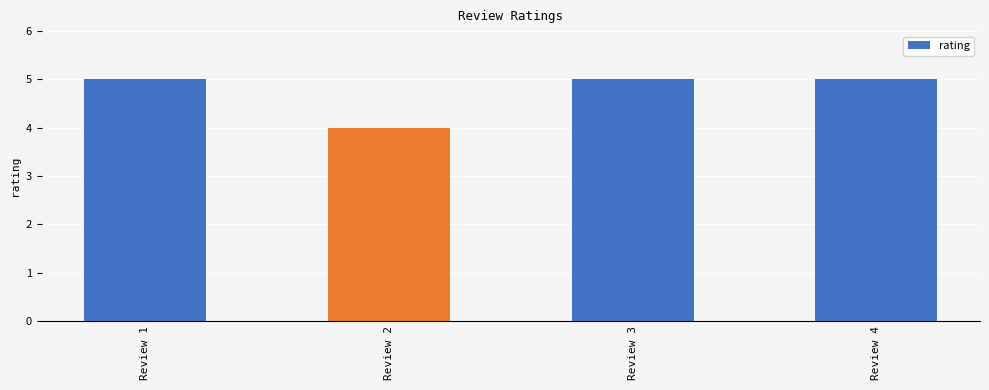

Reading left to right, transcribe all the data shown in this chart.

Review 1=5	Review 2=4	Review 3=5	Review 4=5